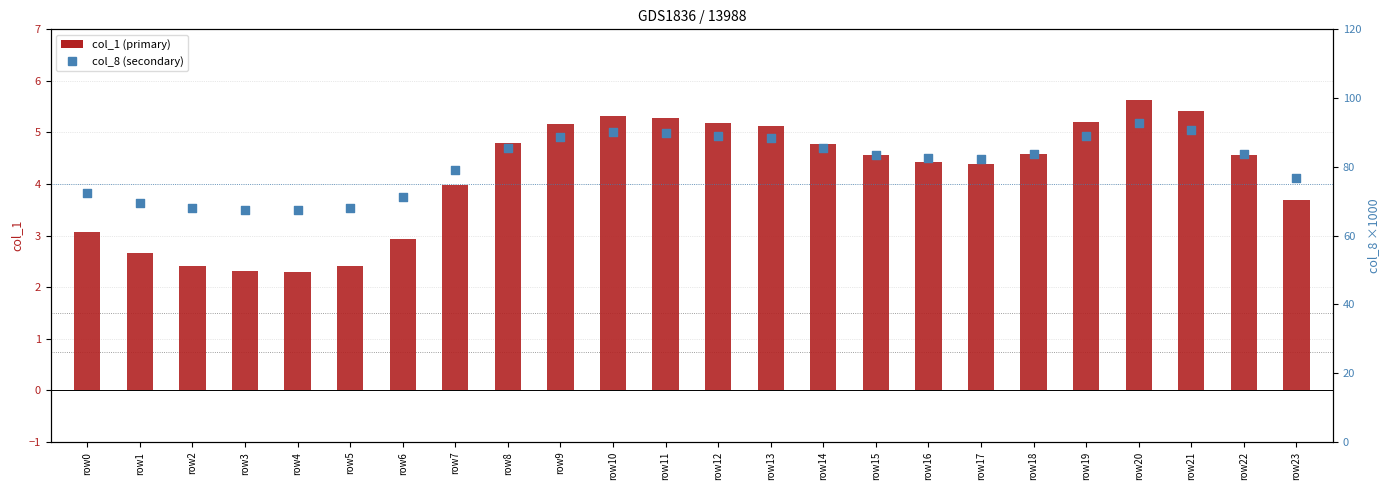

Which series reaches the minimum Y coordinate?

col_1 (primary)